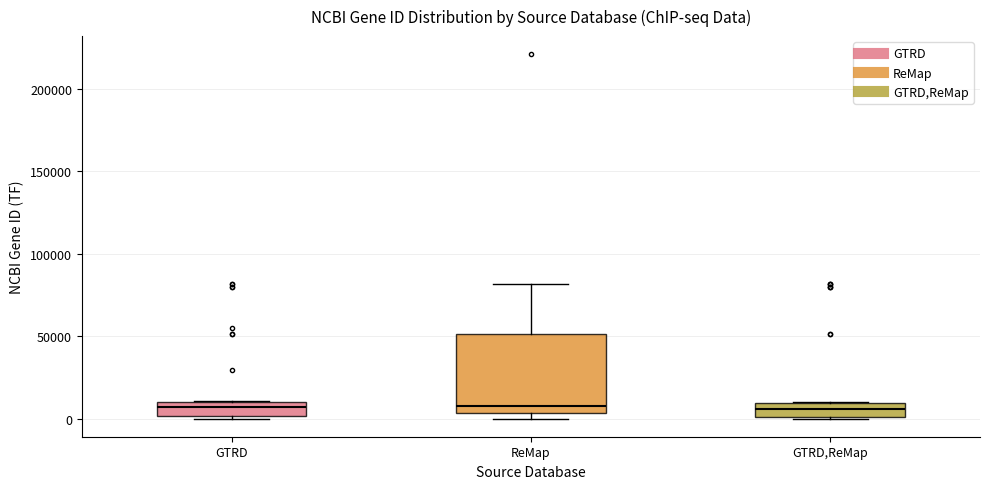

Reading left to right, read every box against the y-axis: the position of its median line, the range the box covers, and the ends of its whiskers. The values are not printed on the chart, so give them approximately, as read against the axis.

GTRD: median 5000, box 0 to 10000, whiskers 0 (just below the box's lower edge) to 10000
ReMap: median 10000, box 5000 to 50000, whiskers 0 to 80000
GTRD,ReMap: median 5000, box 0 to 10000, whiskers 0 to 10000